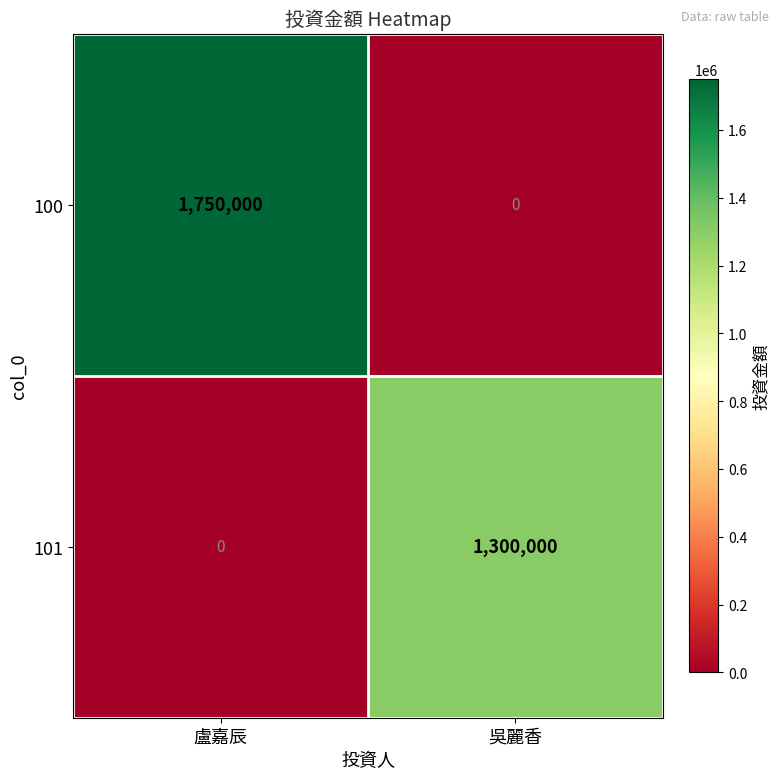

What is the average value of the 100 series?

875000